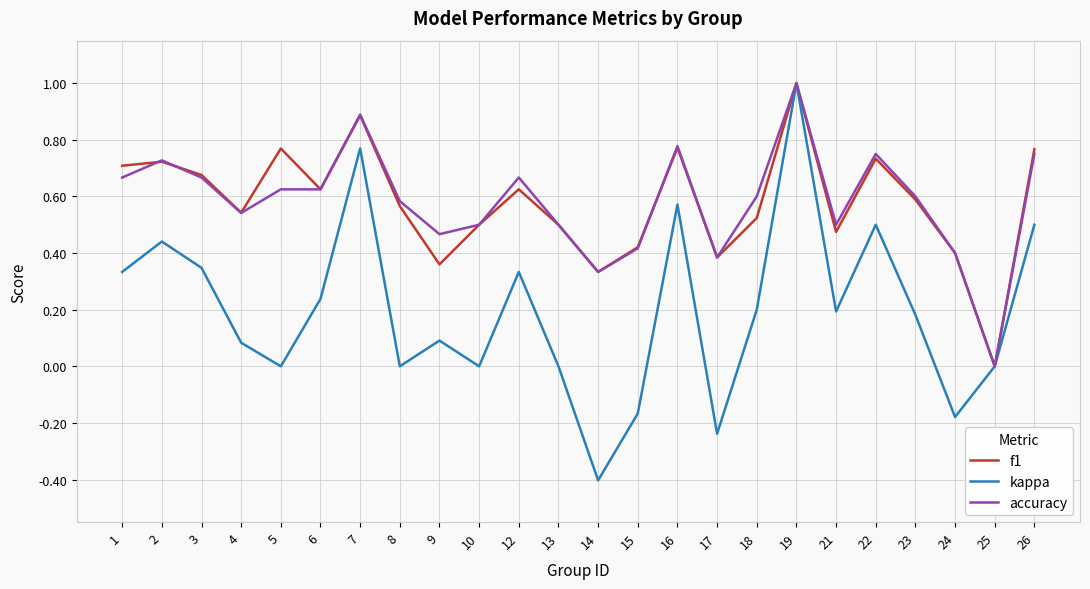

Rank the series at 9 from highest to lowest value.

accuracy, f1, kappa